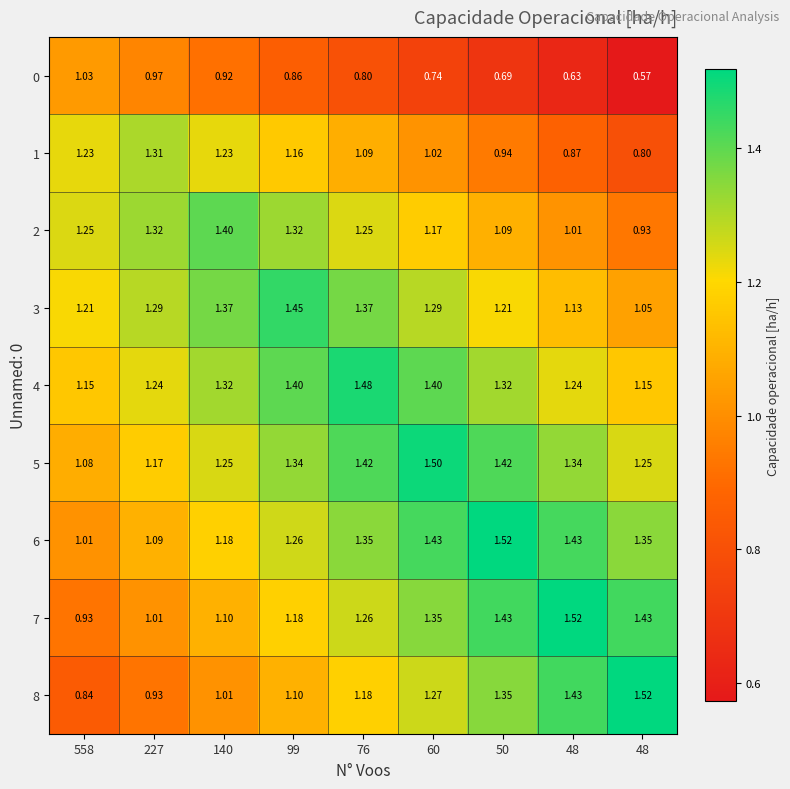

How many categories are shown in the chart?

9